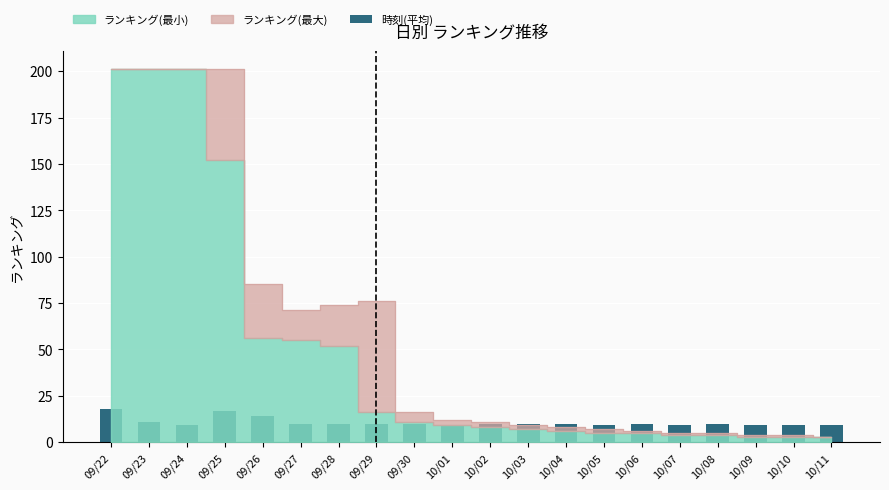

What position from the right is 09/24?

18